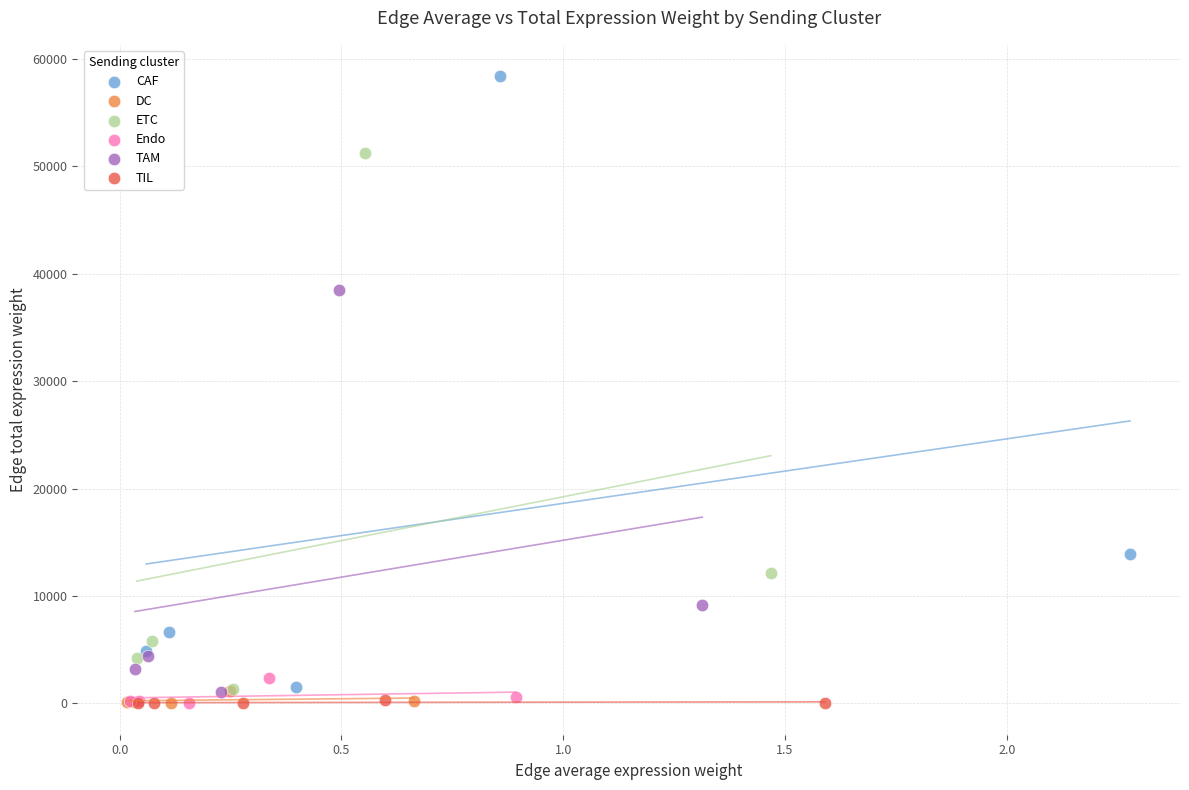

Which series has the largest Y range (max minus min)?

CAF